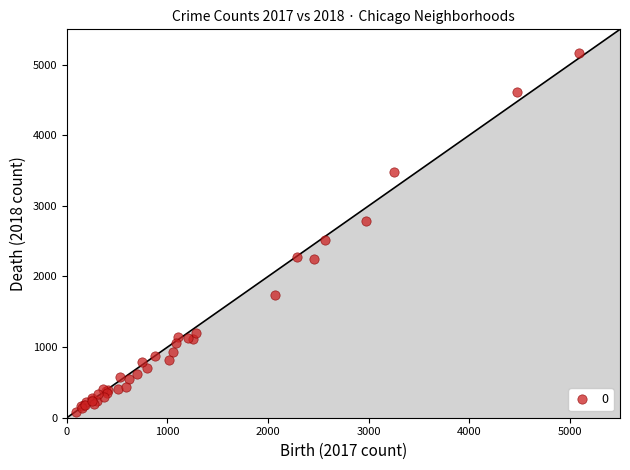

What Y value in the scatter plot is closest to 2618?

2513